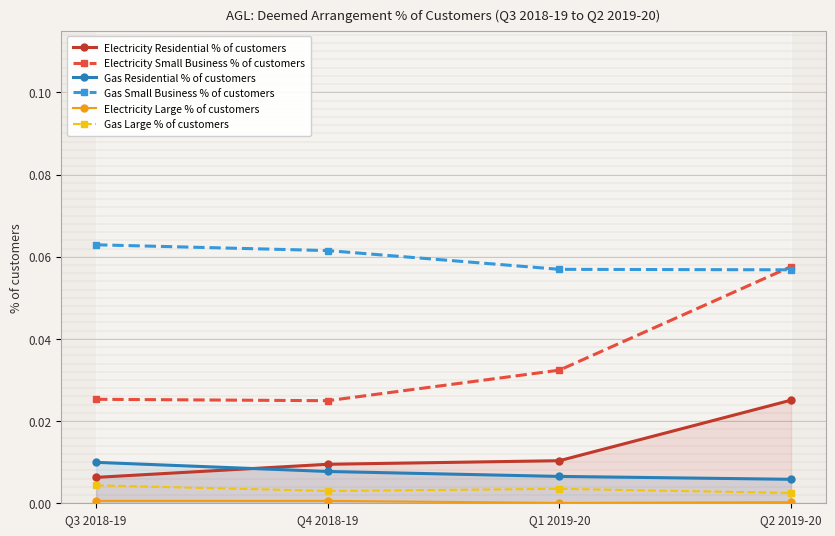

At Q3 2018-19, list the series in order from largest to smallest.

Gas Small Business % of customers, Electricity Small Business % of customers, Gas Residential % of customers, Electricity Residential % of customers, Gas Large % of customers, Electricity Large % of customers